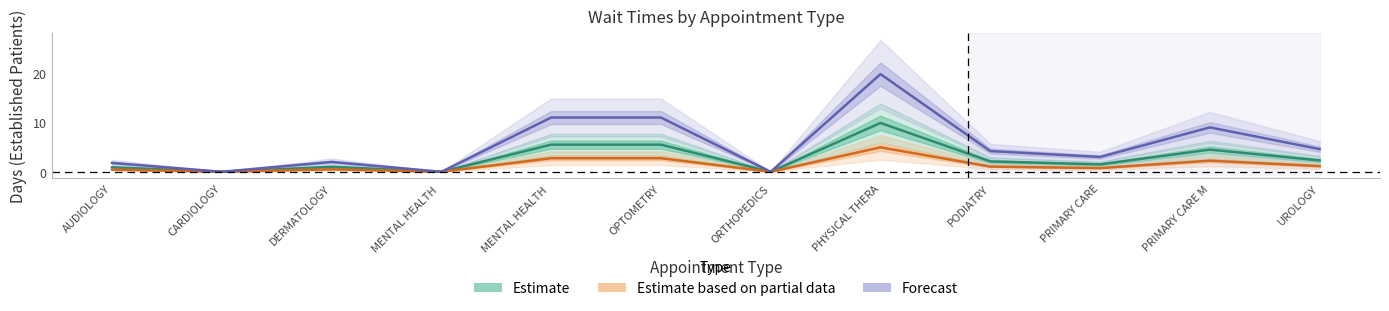

True or false: Estimate based on partial data and Estimate cross at least once.

False